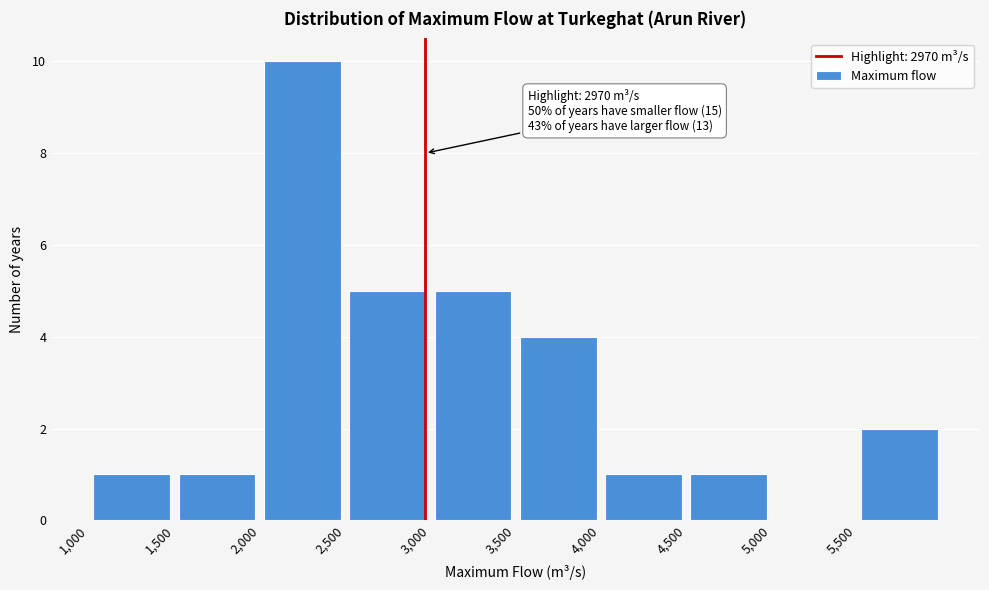

Which range on the x-axis has the tallest bar?

2000 to 2500